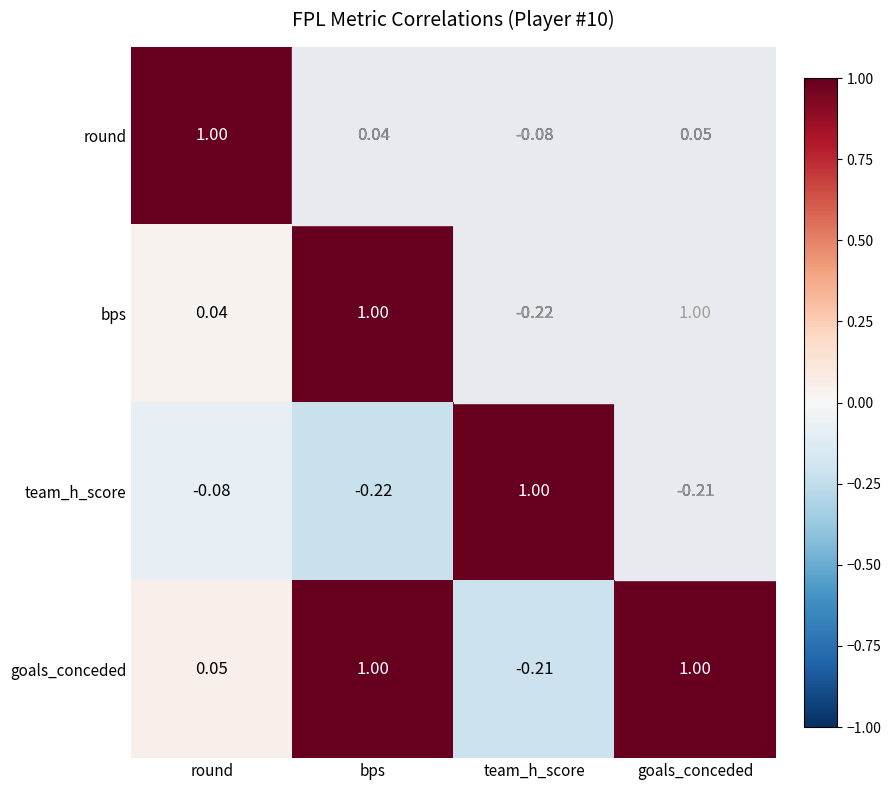

Where does the team_h_score series first go above 0?

team_h_score